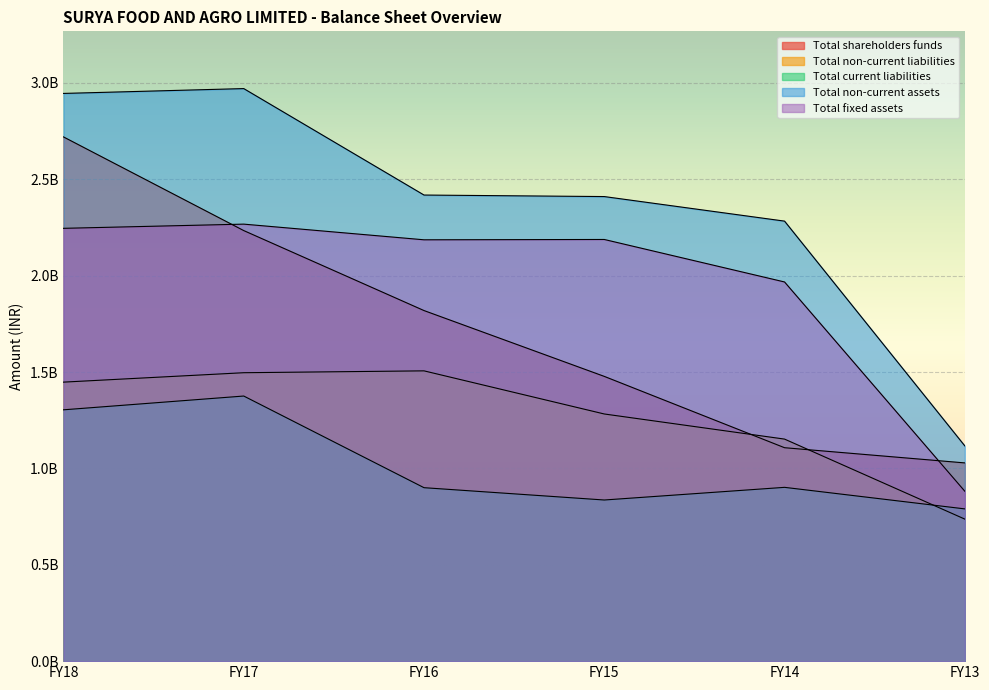

How many data points in Total fixed assets are above 2187791477?

2